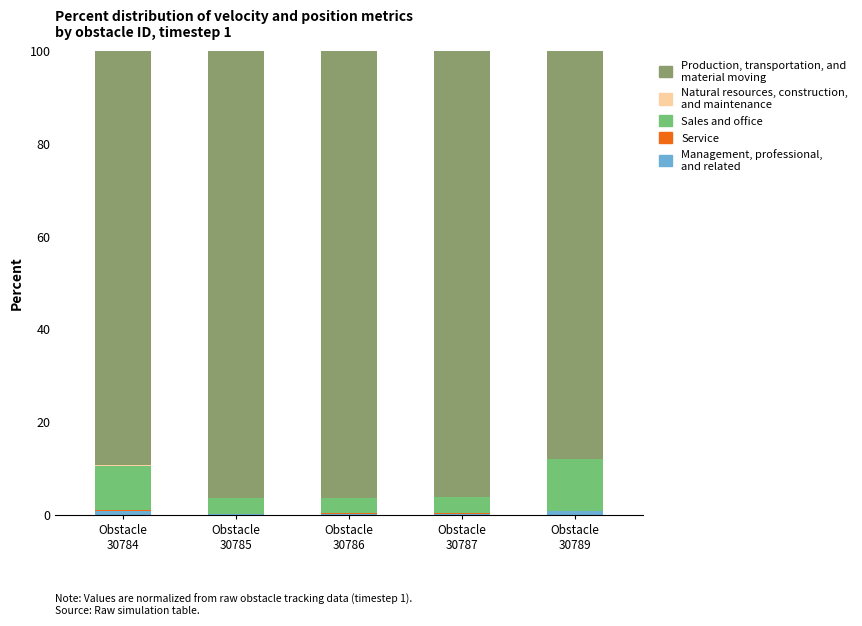

What is the value of the Management, professional, and related bar at the 4th from the left?

0.2